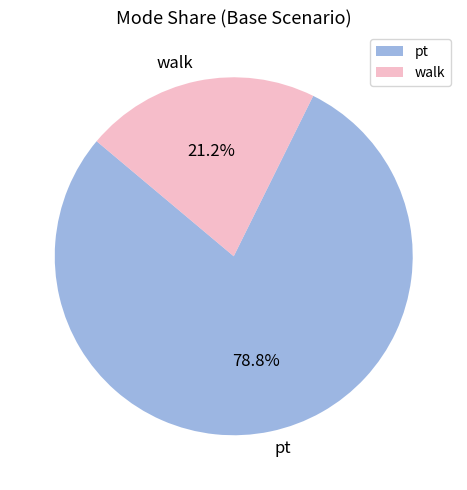

Is there any slice that represents more than half of the pie?

Yes